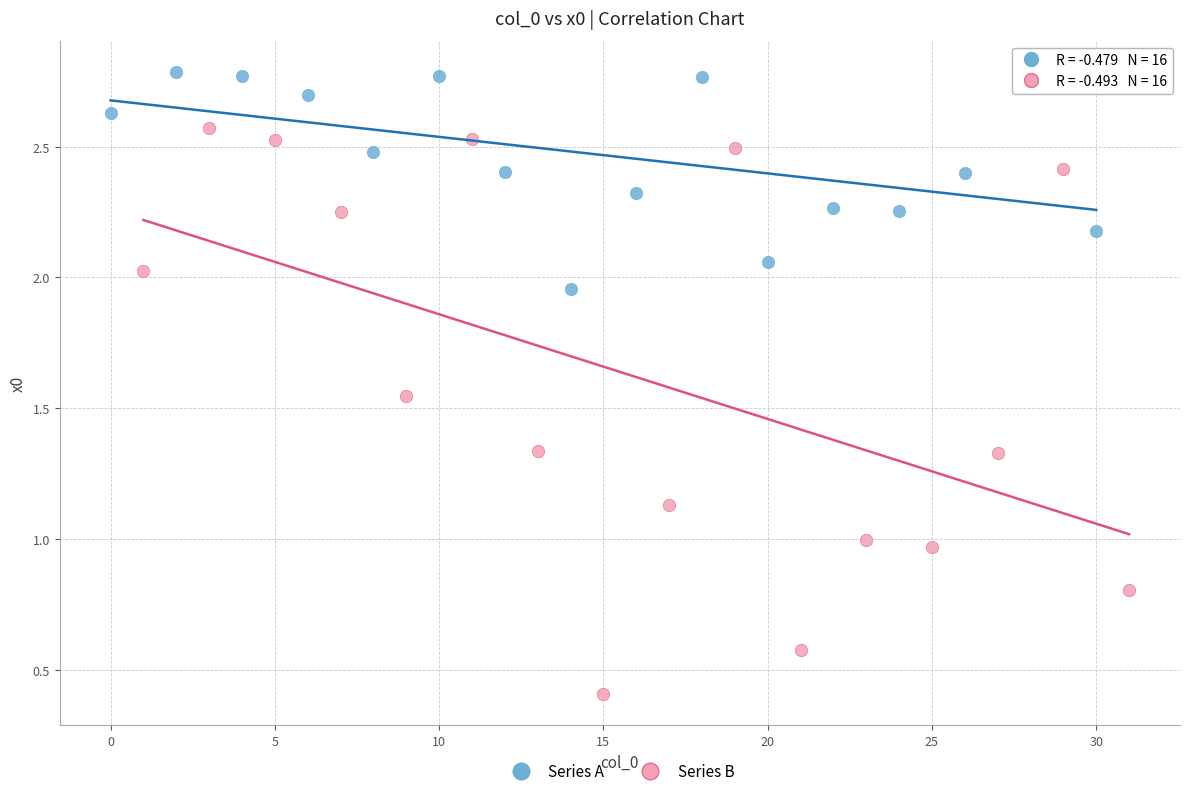

Which series has the widest spread of Y values?

Series B